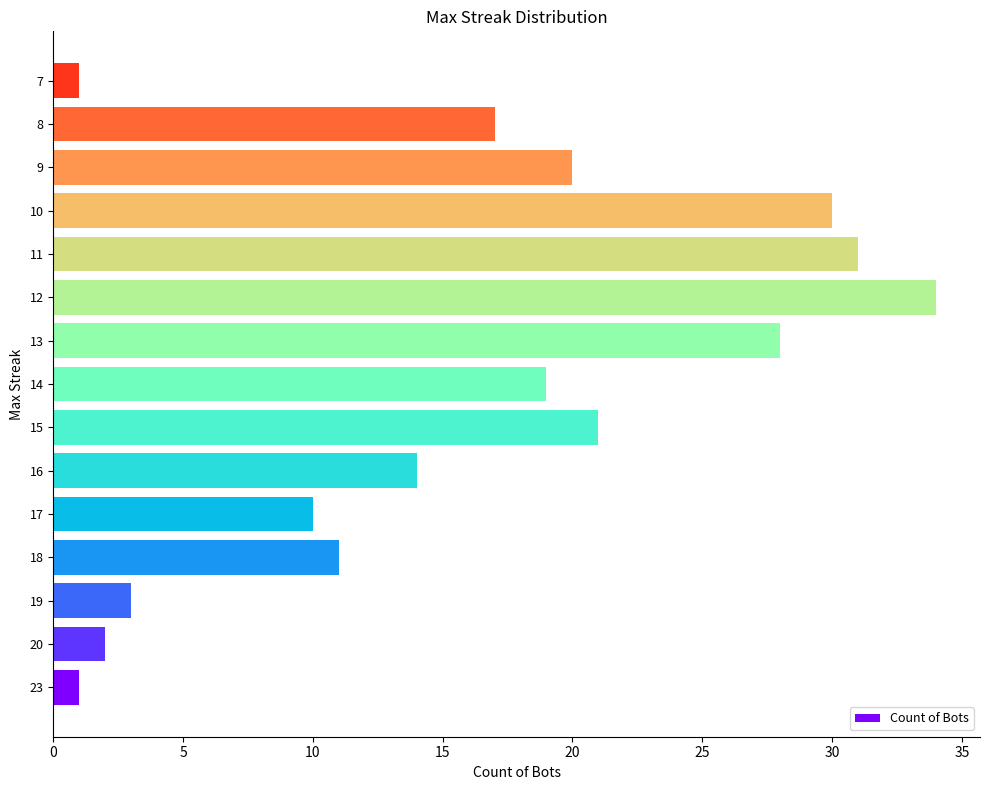

Which category has the highest value across all series?

12